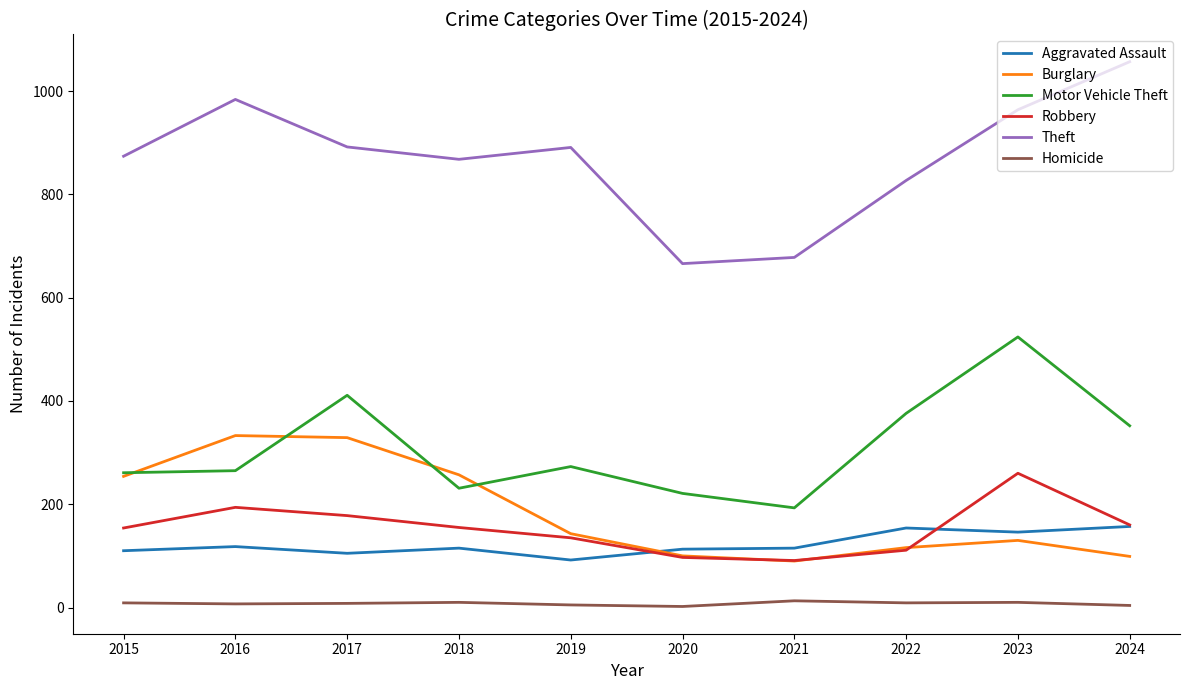

Where do Burglary and Aggravated Assault first cross each other?

2019 and 2020